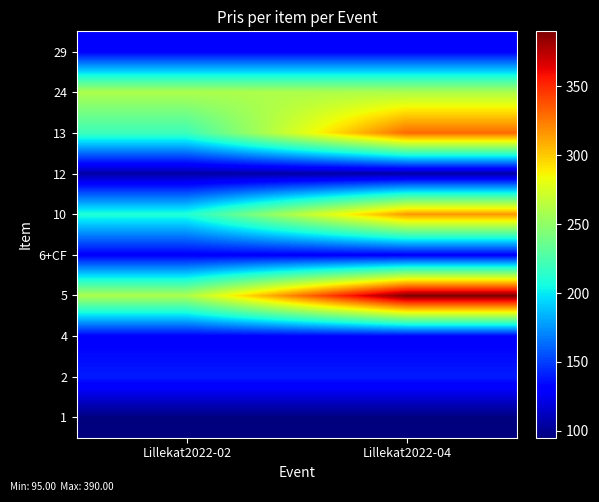

How many distinct data groups are displayed?

10